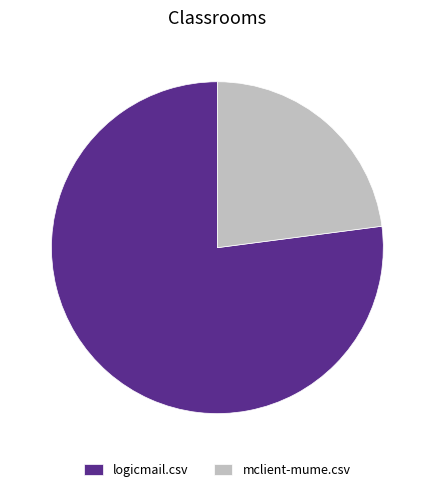

Is the sum of logicmail.csv and mclient-mume.csv greater than half?

Yes